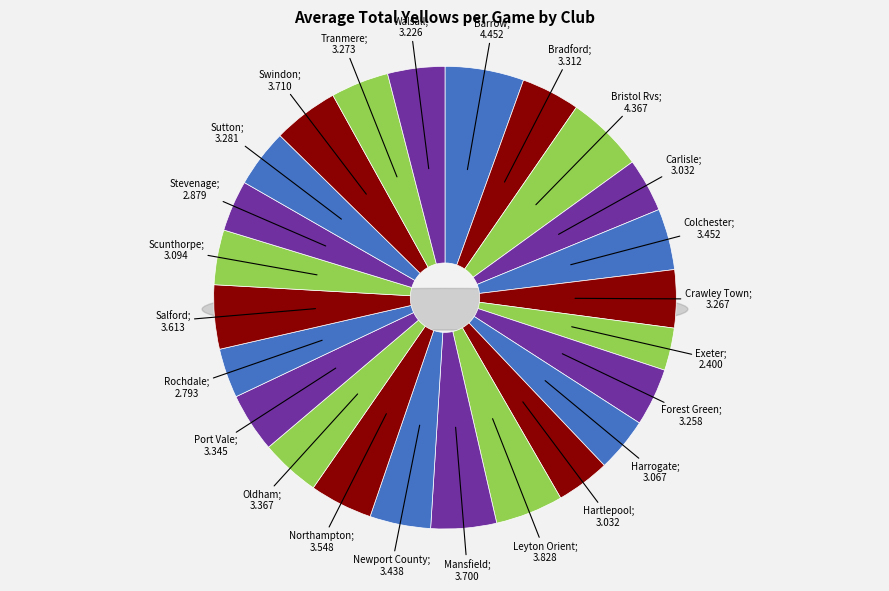

What is the change in value from Colchester to Exeter?

-1.1